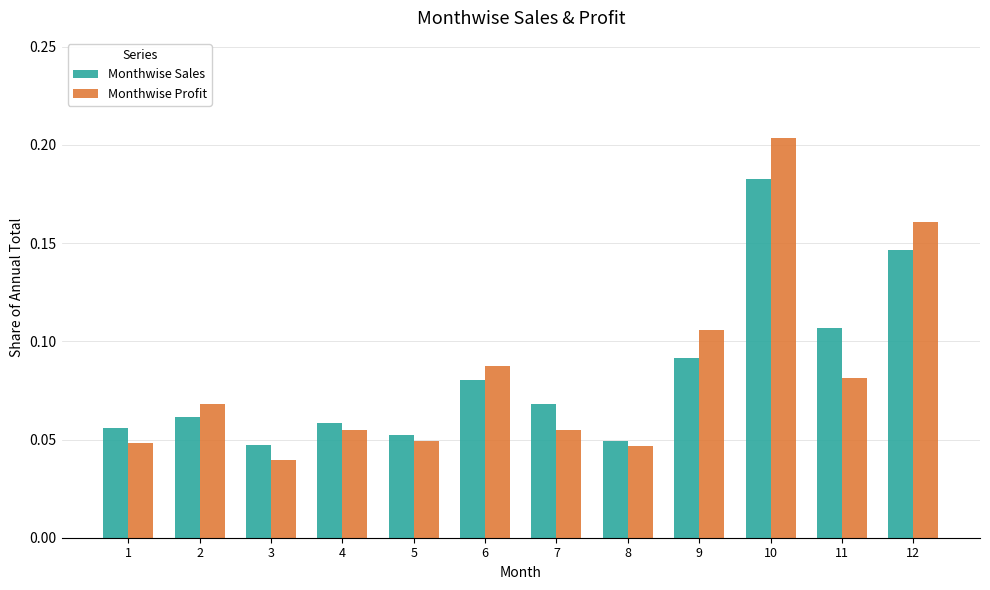

What are all the series names shown in the legend?

Monthwise Sales, Monthwise Profit